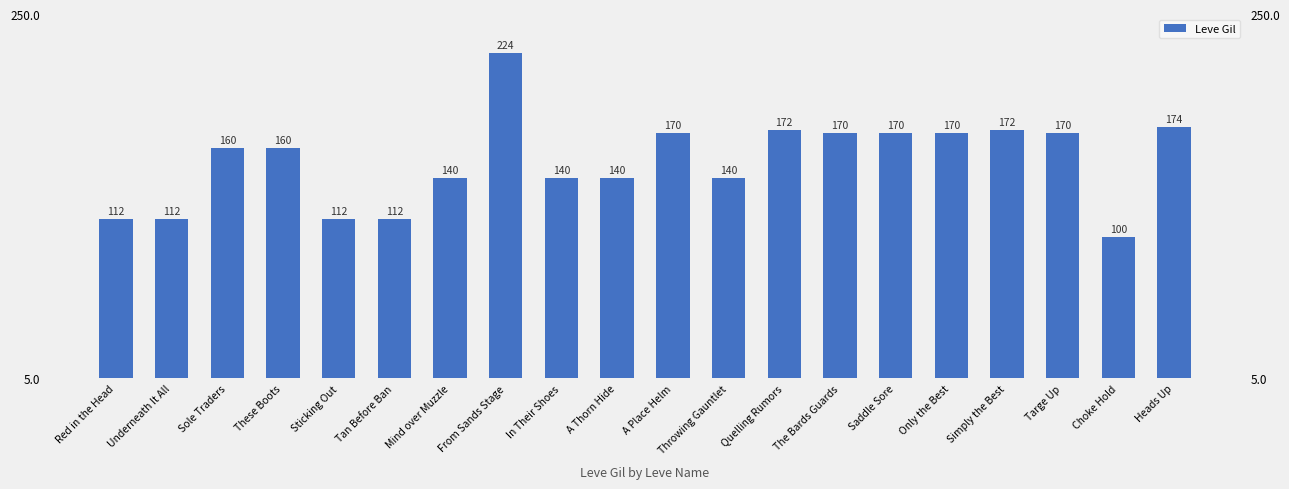

Rank the categories by value from lowest to highest.

Choke Hold, Red in the Head, Underneath It All, Sticking Out, Tan Before Ban, Mind over Muzzle, In Their Shoes, A Thorn Hide, Throwing Gauntlet, Sole Traders, These Boots, A Place Helm, The Bards Guards, Saddle Sore, Only the Best, Targe Up, Quelling Rumors, Simply the Best, Heads Up, From Sands Stage